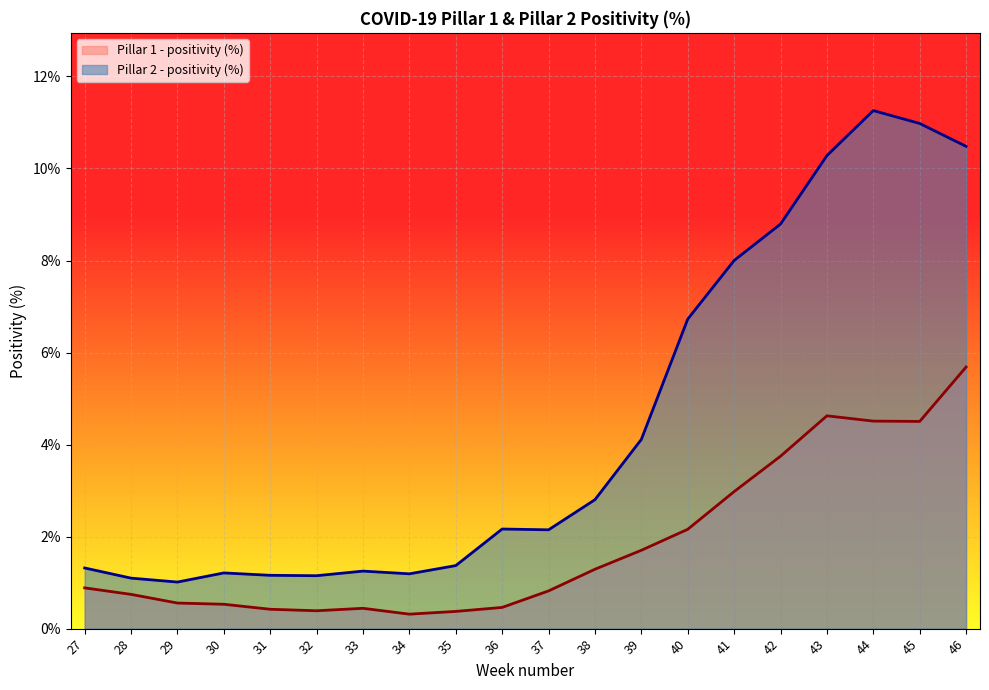

Rank the series by their average value, from lowest to highest.

Pillar 1 - positivity (%), Pillar 2 - positivity (%)